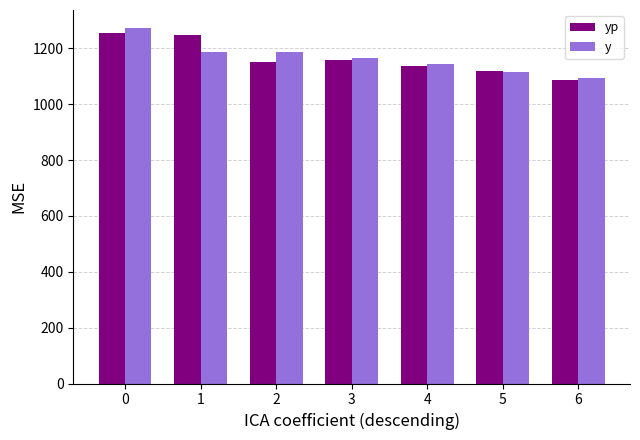

How many distinct data groups are displayed?

2